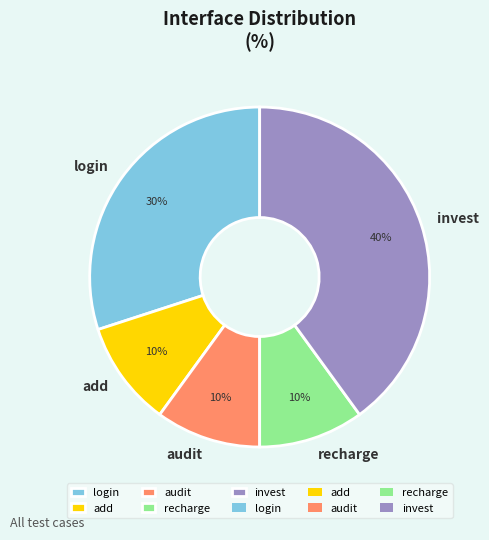

Which slice is the largest?

invest